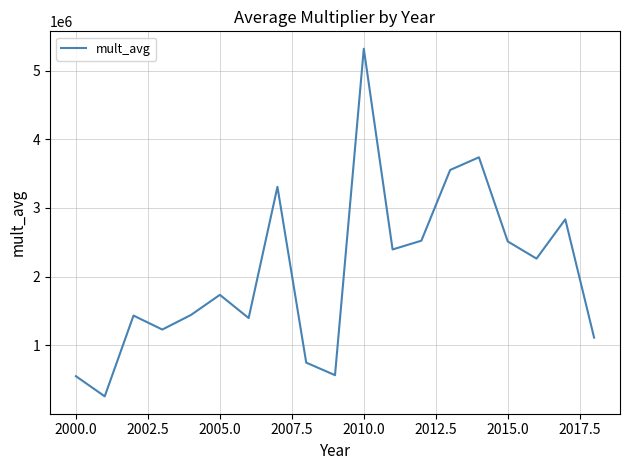

What is the smallest value displayed?

254644.6